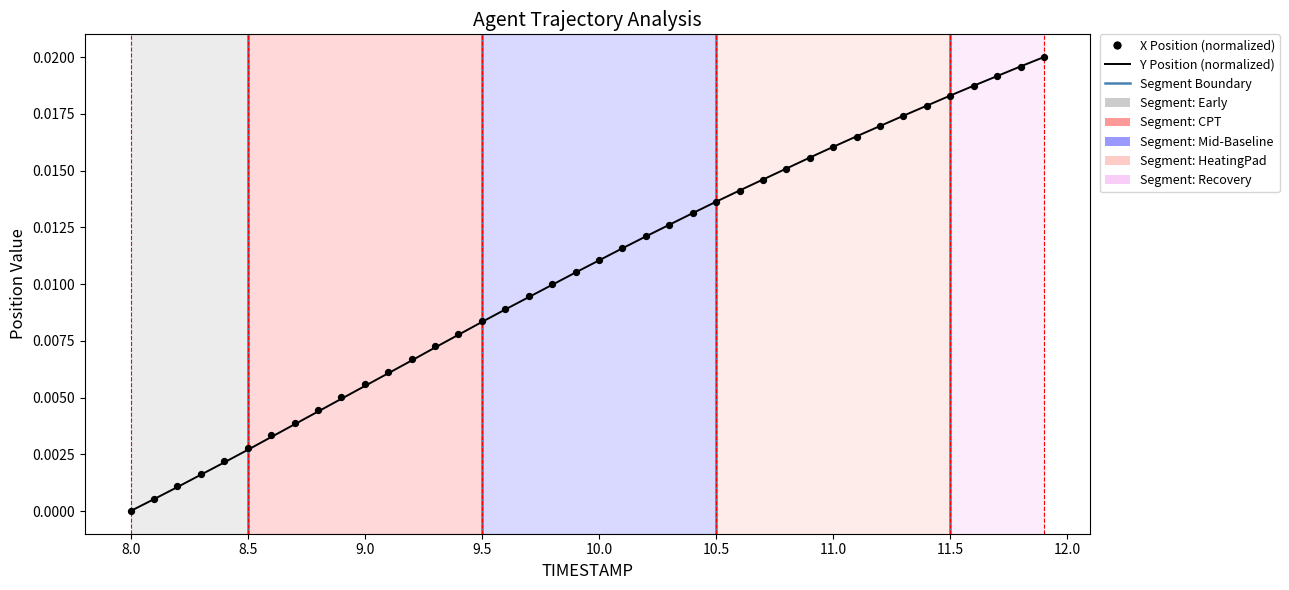

Which series has the largest total across all categories?

X Position (normalized)